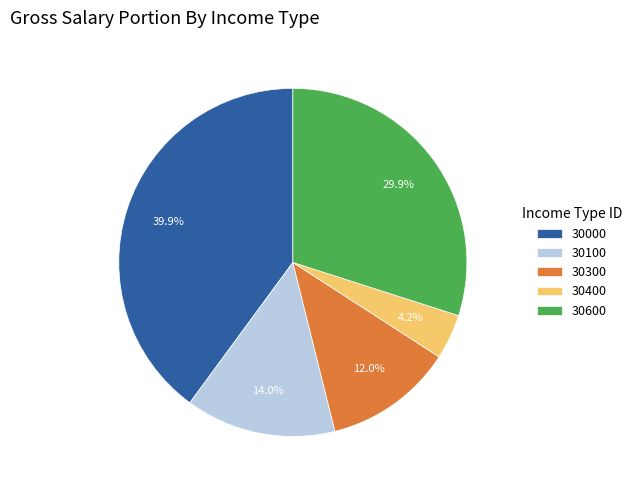

How many segments does this pie chart have?

5